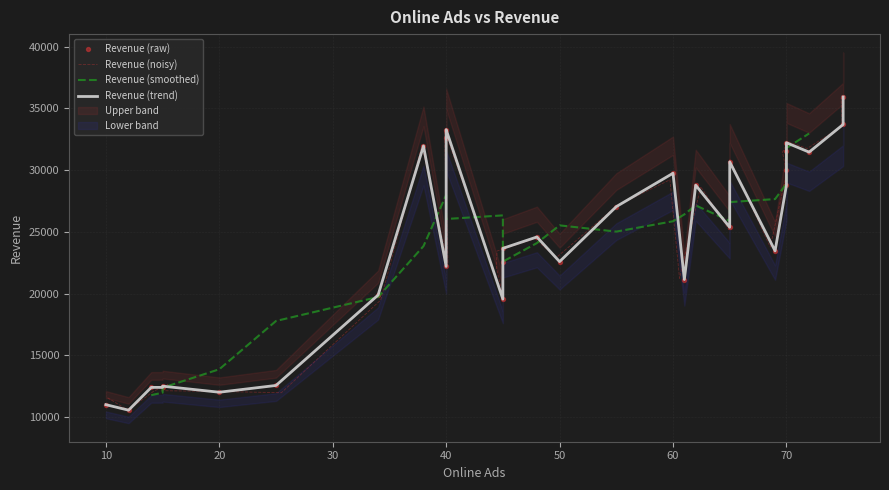

Between 75 and 45, which is larger?

75